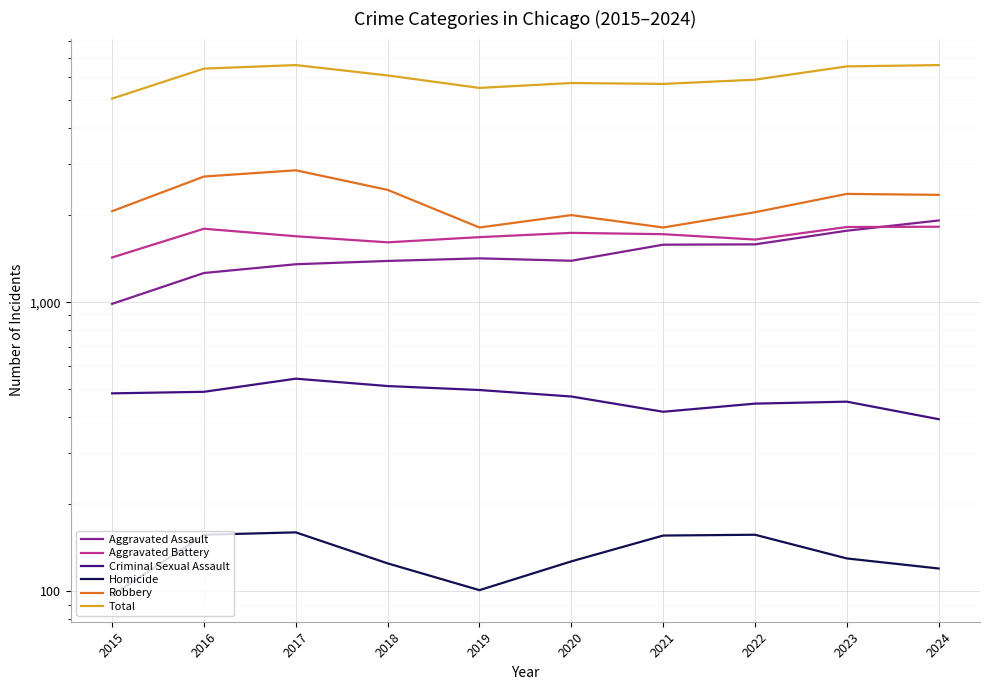

At which category does the chart reach its peak across all series?

2017